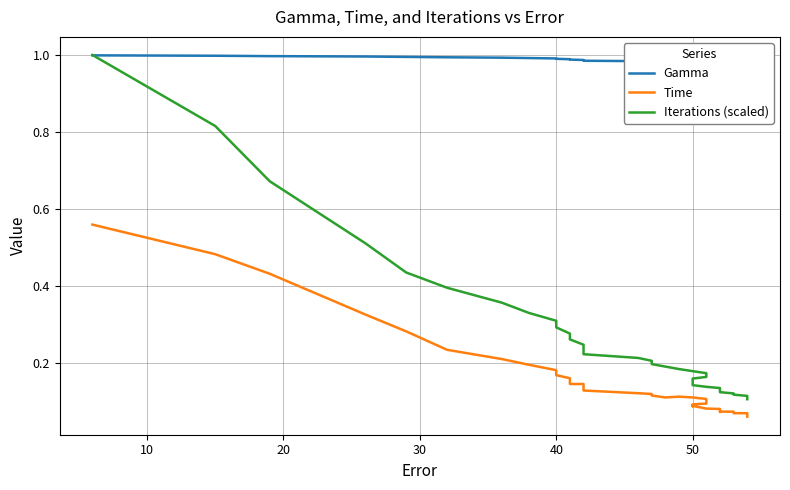

Count the number of data series in this chart.

3